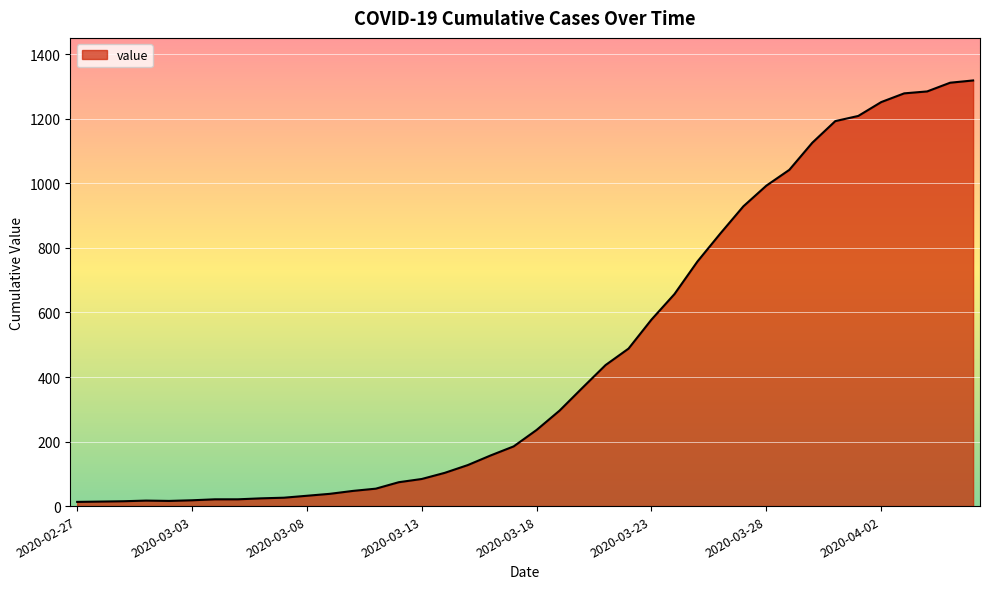

What is the greatest value displayed?

1319